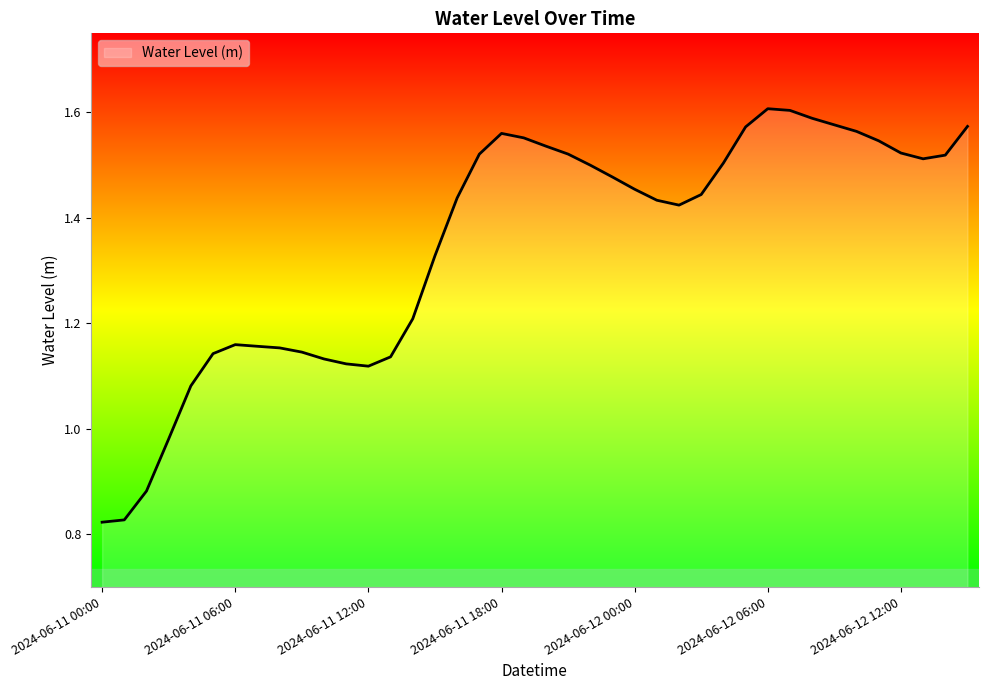

How many lines are shown in the chart?

1